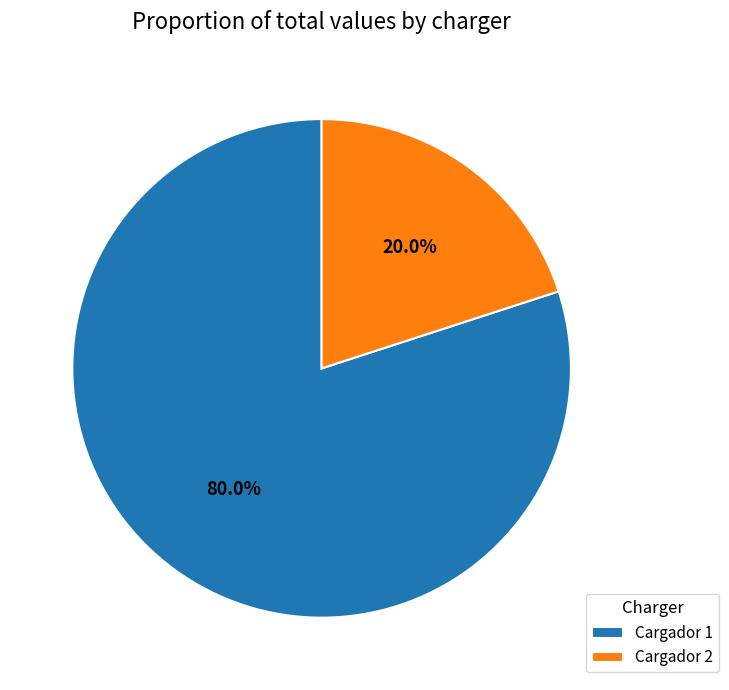

Between Cargador 2 and Cargador 1, which is larger?

Cargador 1